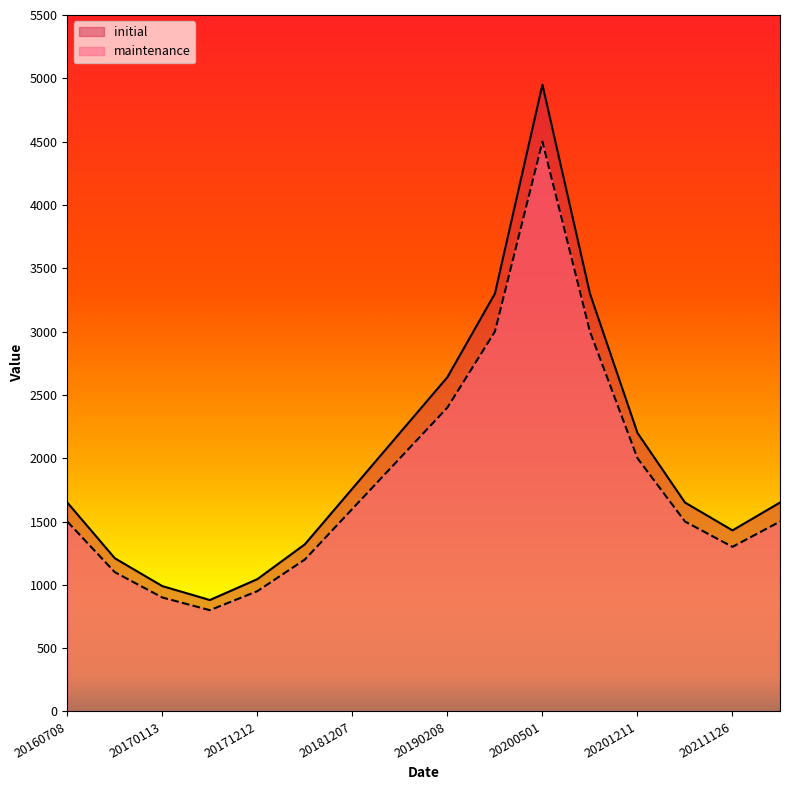

Is it true that initial equals 2842 at 20181207?

False